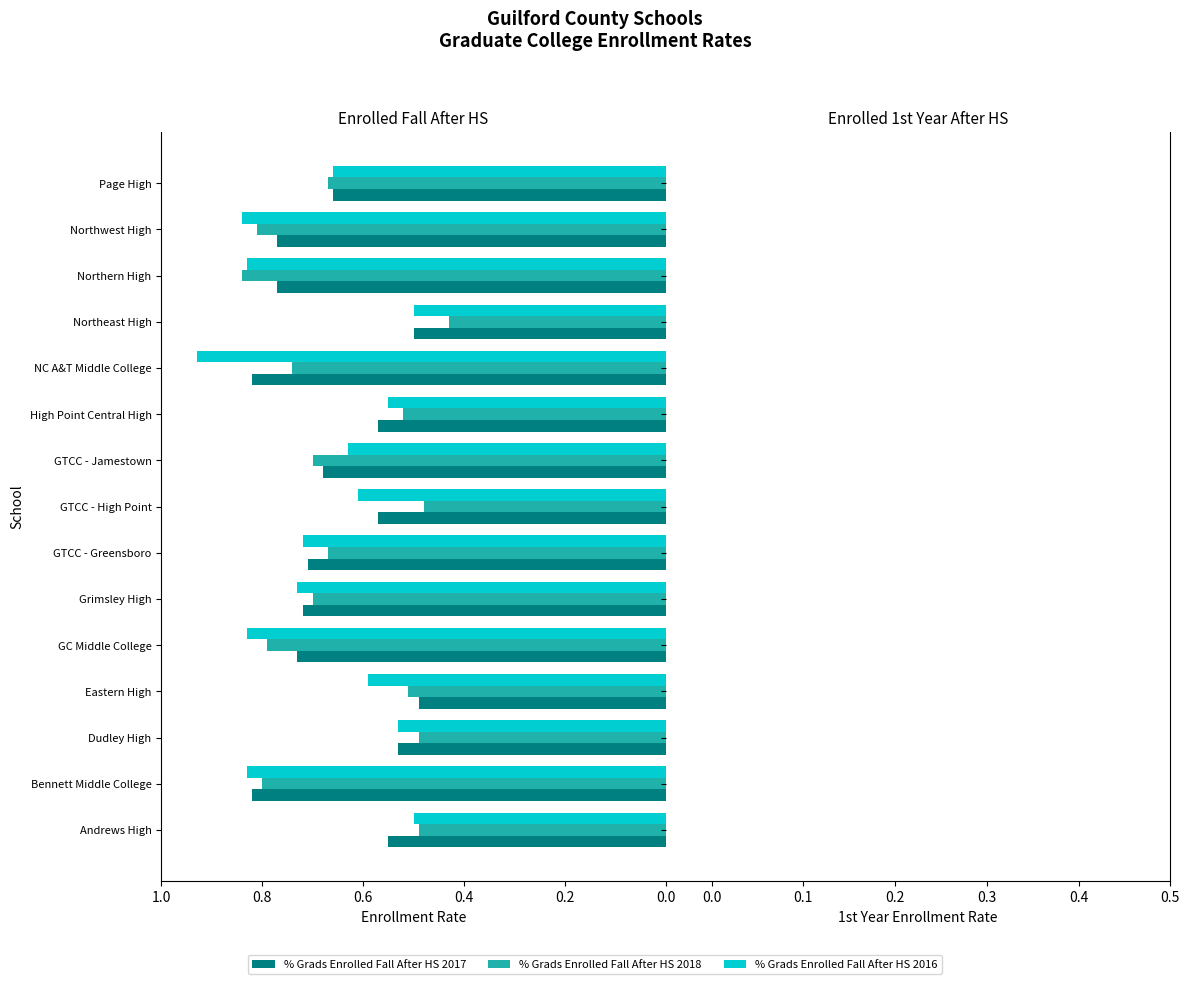

The value of % Grads Enrolled Fall After HS 2016 at Northeast High is 0.2. True or false?

False